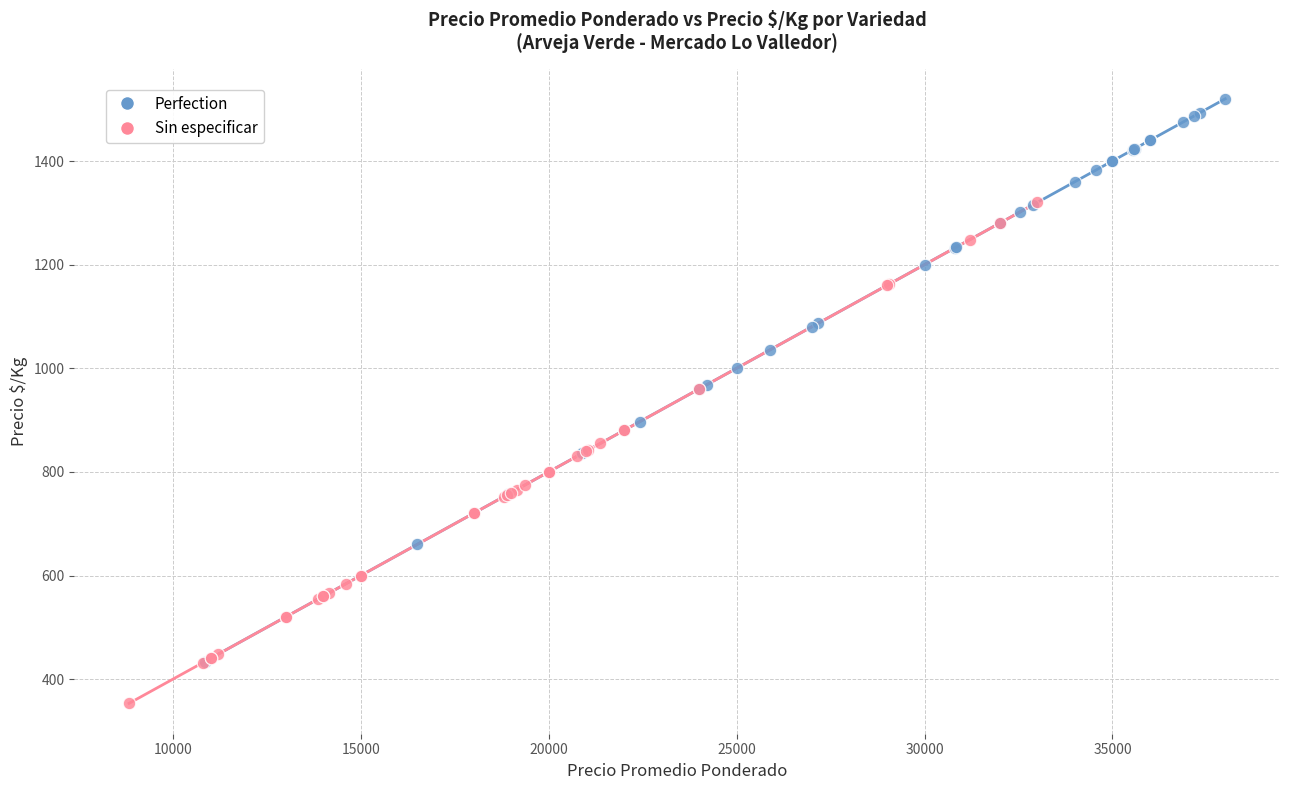

Which series contains the highest Y value?

Perfection